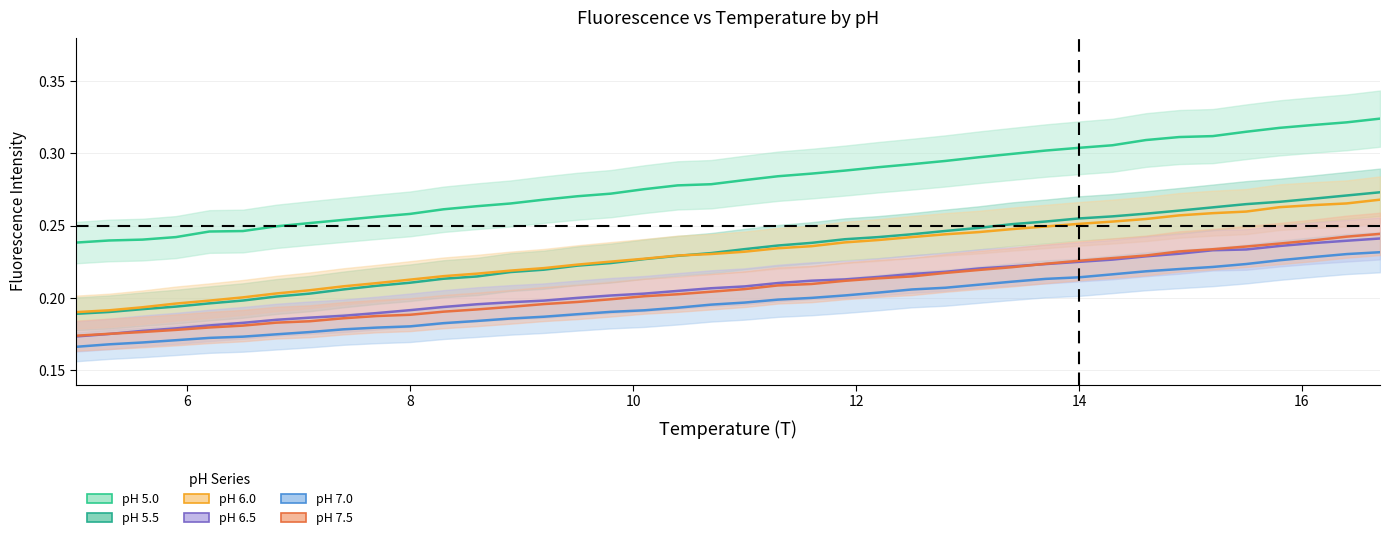

Count the number of data series in this chart.

6